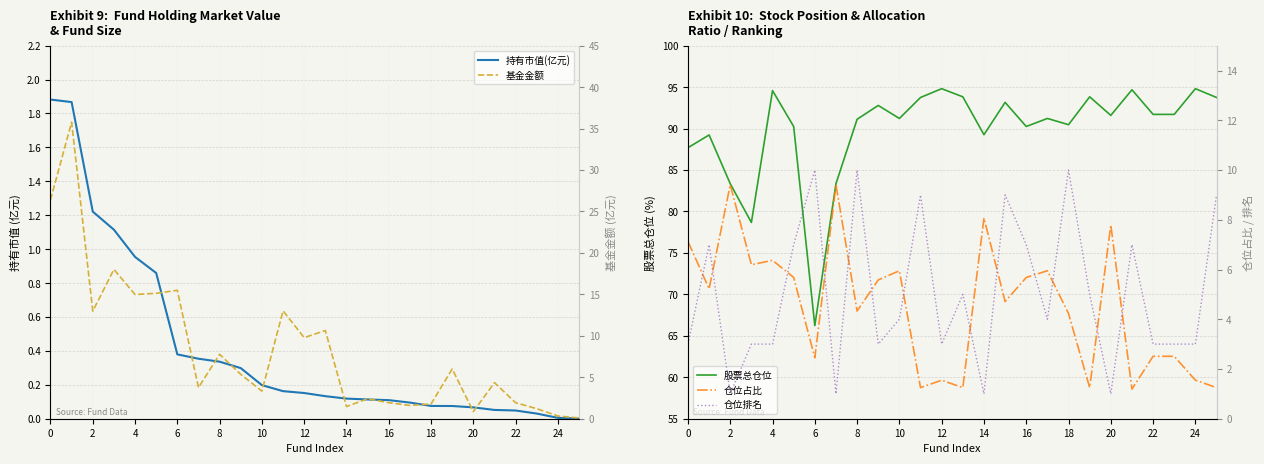

What is the minimum value for 股票总仓位?

66.2